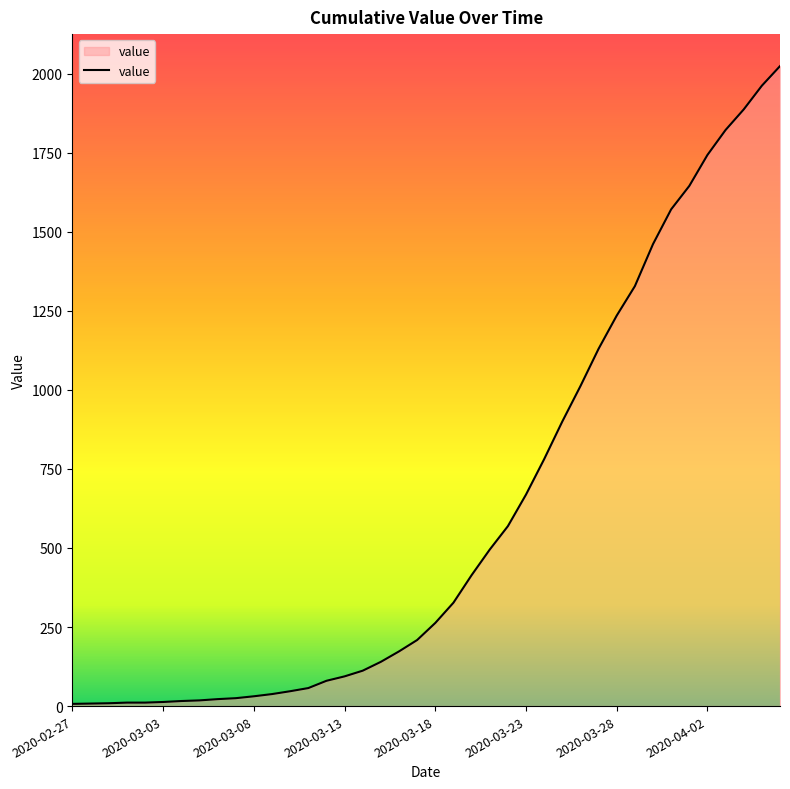

What is the difference between the maximum and minimum values?

2017